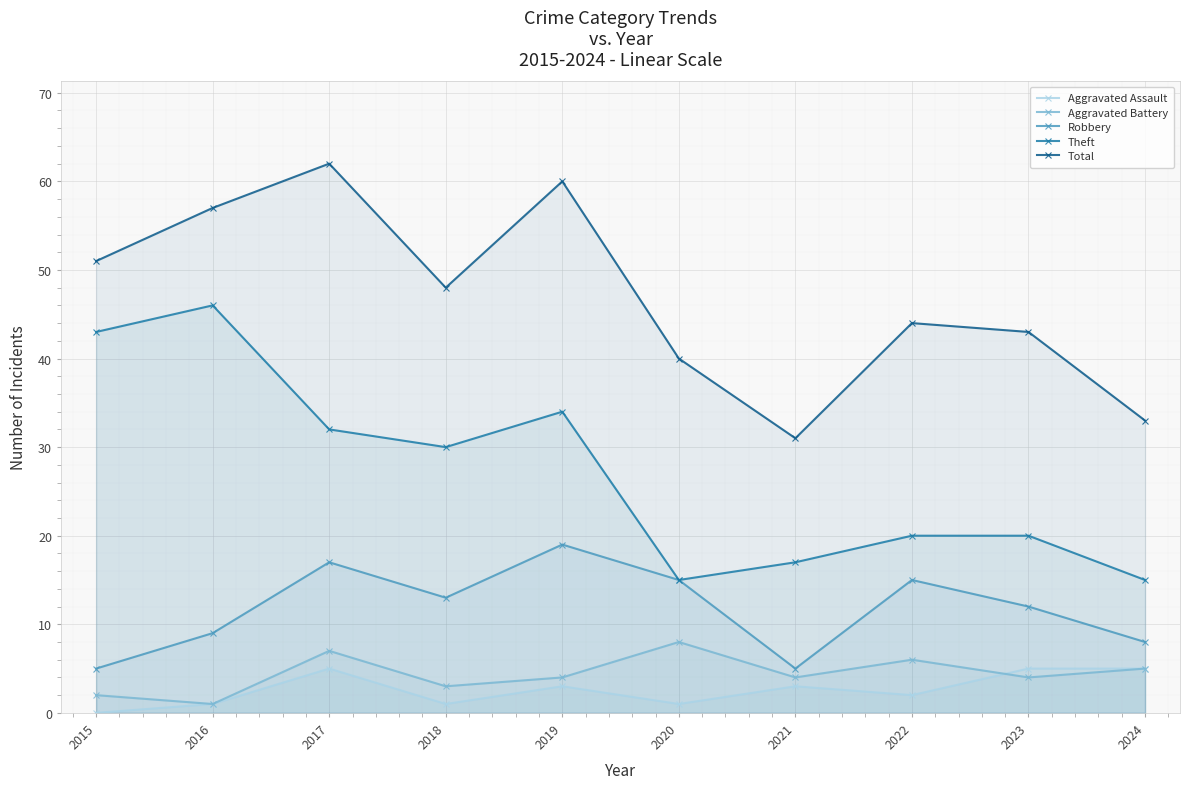

What is the sum of the Theft values at 2024 and 2022?

35